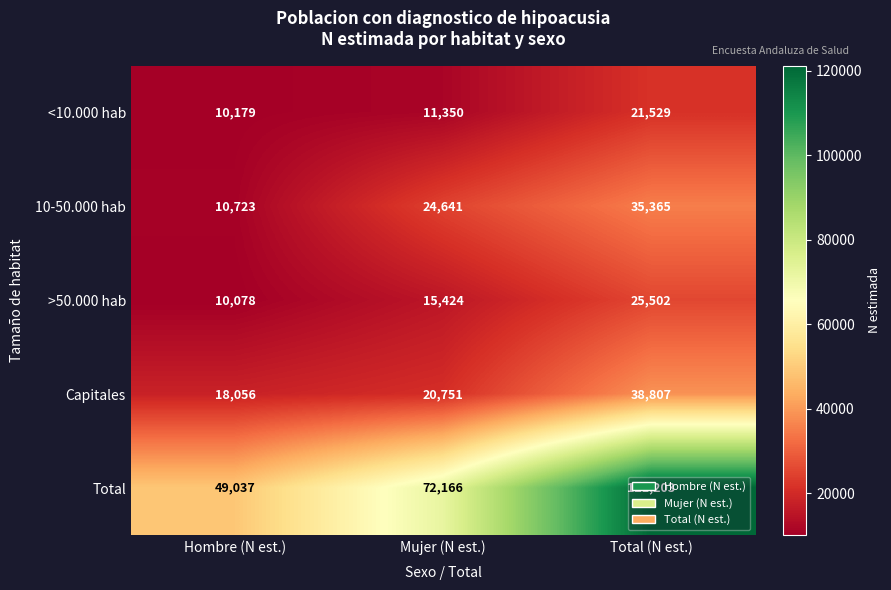

What is the difference between the second highest and minimum values in the >50.000 hab series?

5346